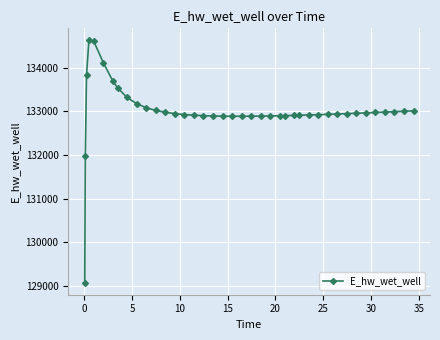

How many lines are shown in the chart?

1